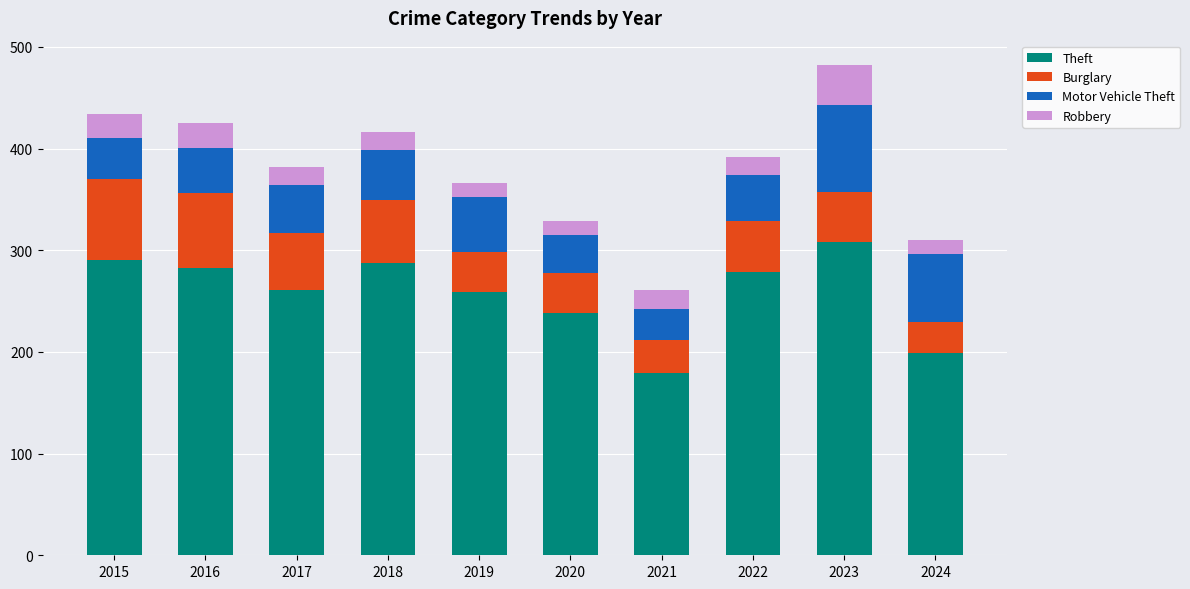

Read the Theft value at 2017.

261